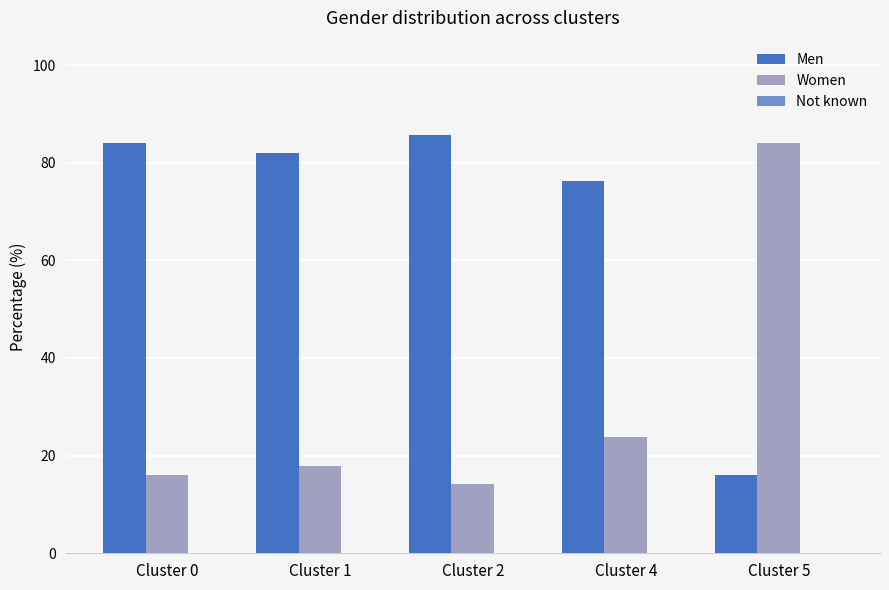

What is the greatest value displayed?

85.8